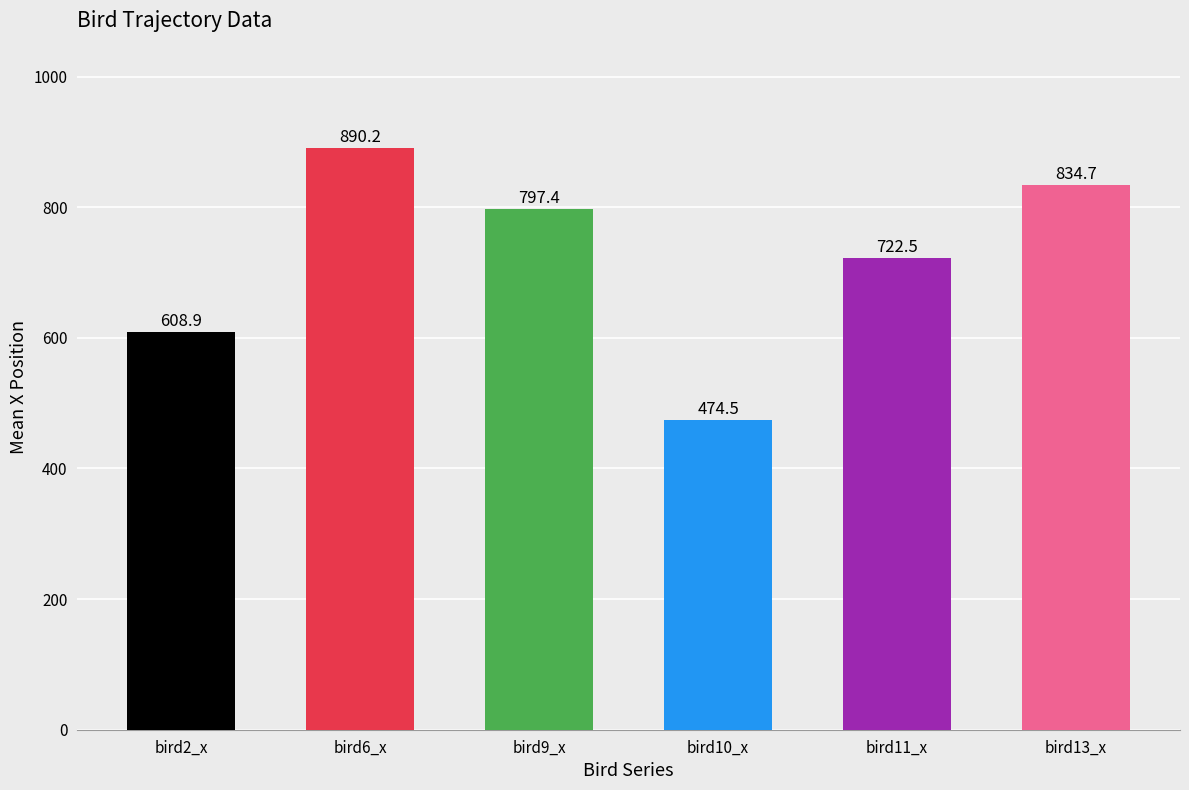

Rank the categories by value from lowest to highest.

bird10_x, bird2_x, bird11_x, bird9_x, bird13_x, bird6_x